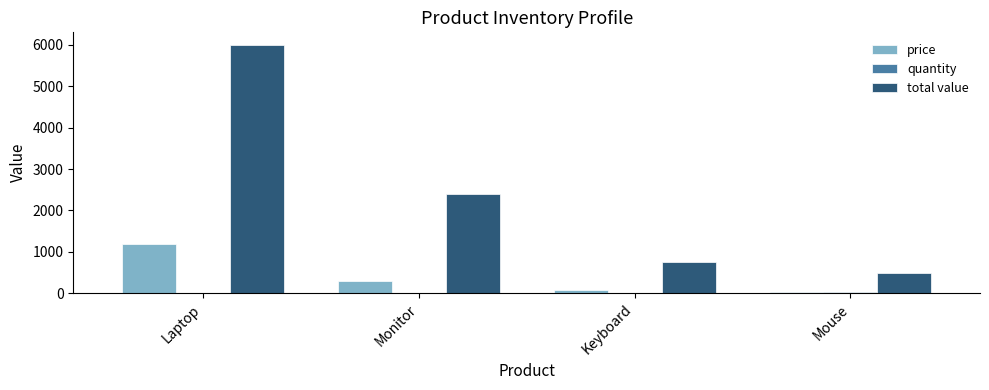

At which label does total value reach its peak?

Laptop